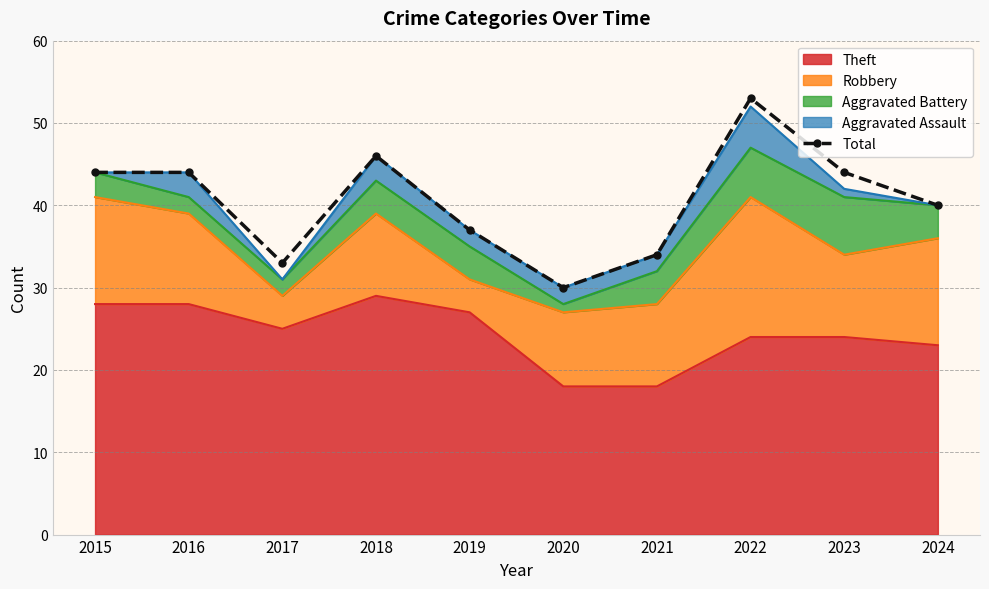

At which category does the chart reach its peak across all series?

2022